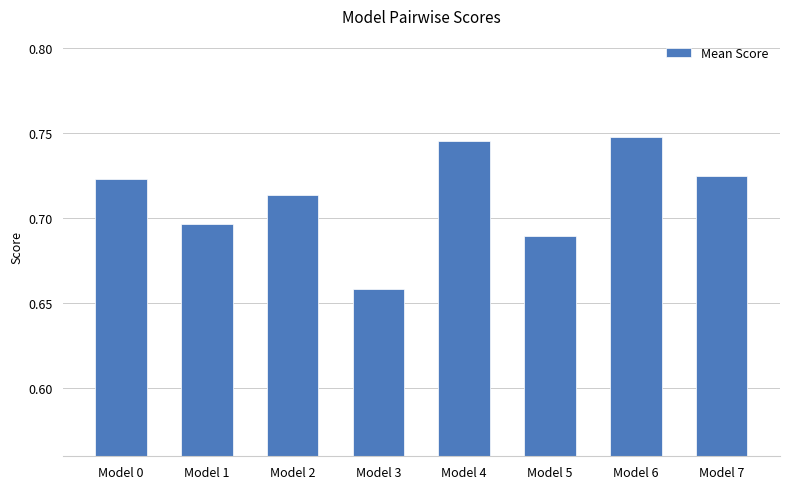

Which label corresponds to the smallest value in the chart?

Model 3